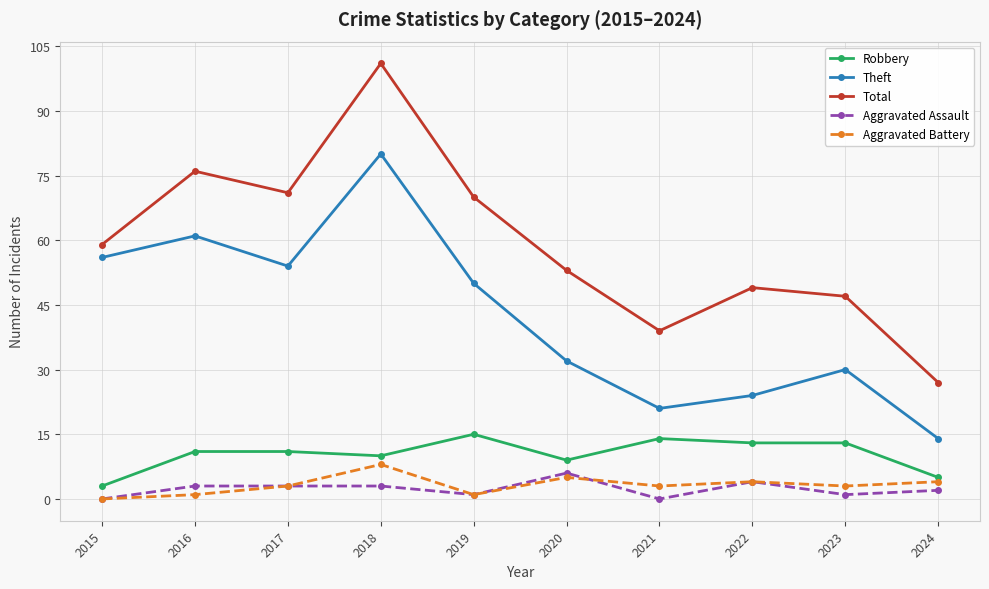

True or false: Total has a value of 70 at 2019.

True